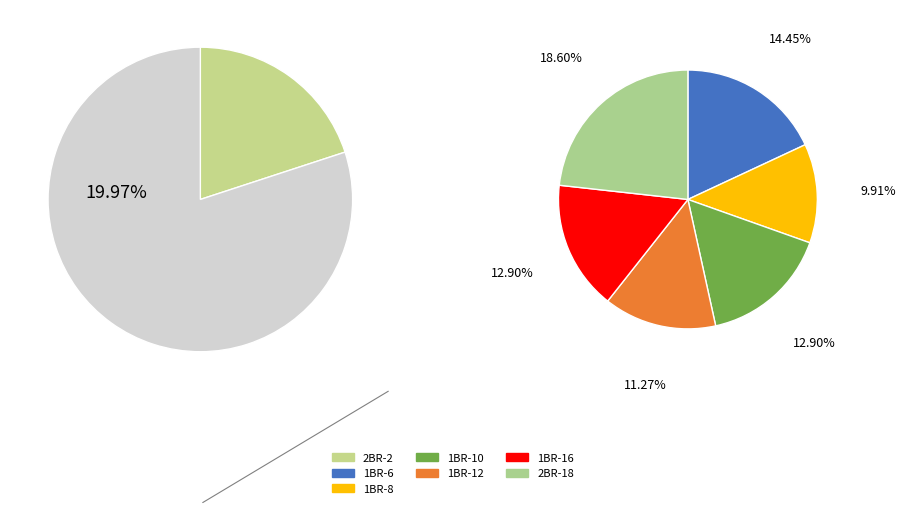

What percentage is the 2BR-2 slice, to the nearest percent?

20%